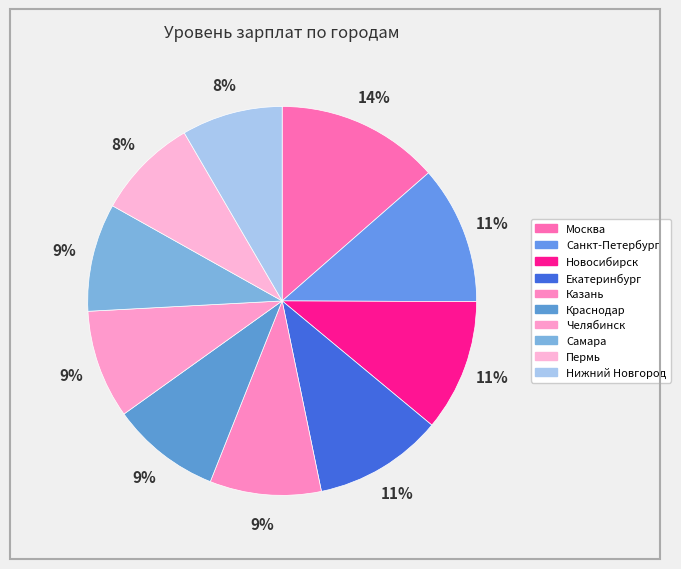

What is the total percentage of Нижний Новгород and Челябинск?

17.4%